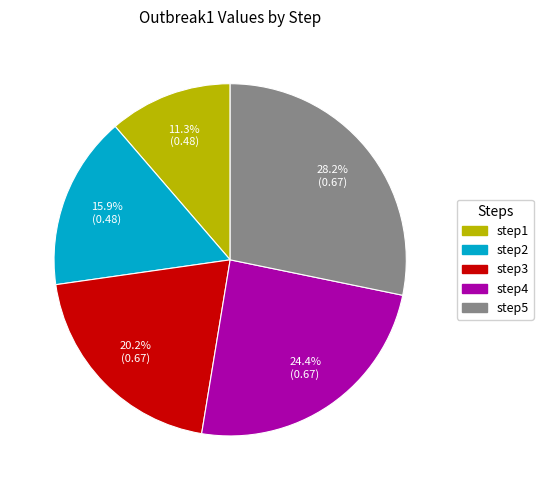

Does any single category account for the majority?

No